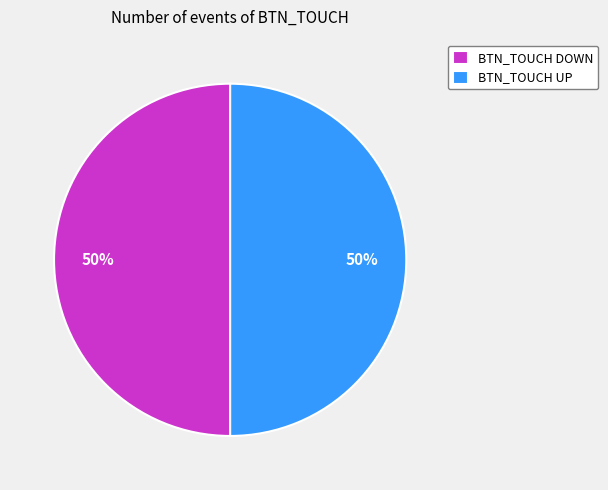

Do BTN_TOUCH DOWN and BTN_TOUCH UP together represent more than half of the pie?

Yes